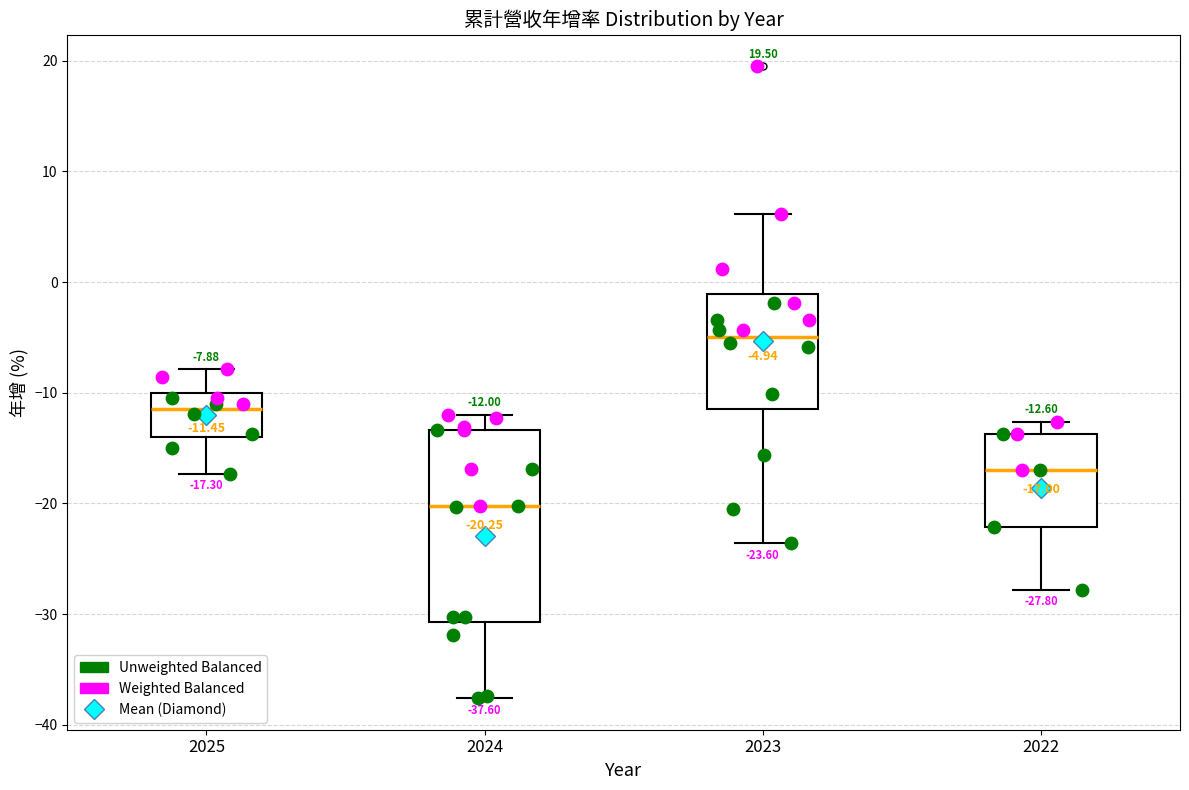

Which box's median line is the lowest?

2024